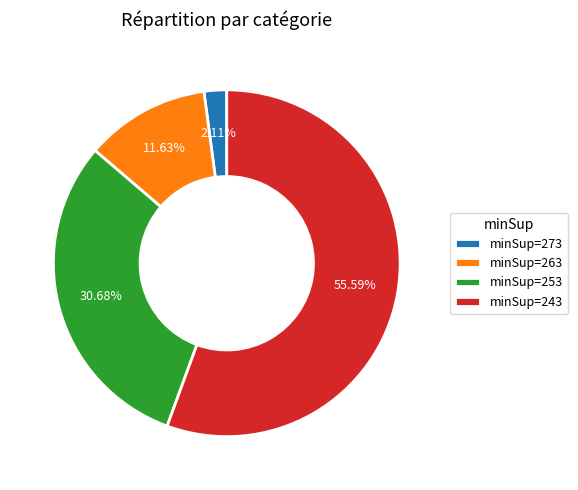

Do minSup=273 and minSup=253 together represent more than half of the pie?

No